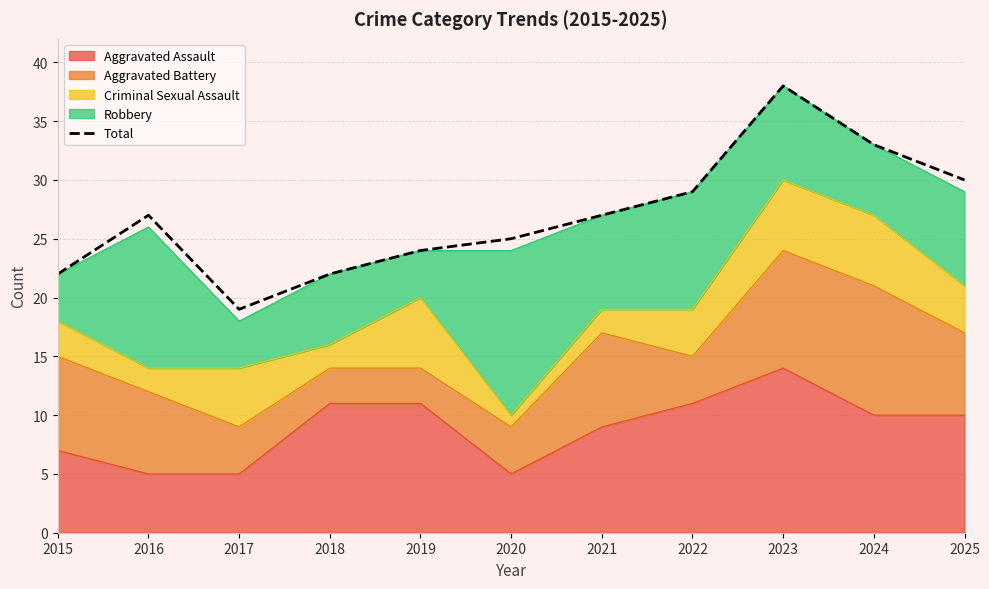

Is it true that the value at 2020 is 17?

False